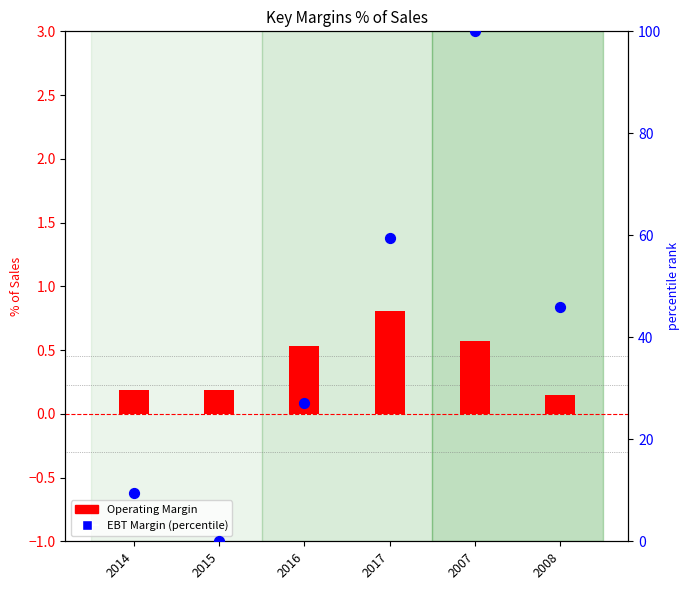

Which series has the widest spread of Y values?

EBT Margin (percentile)